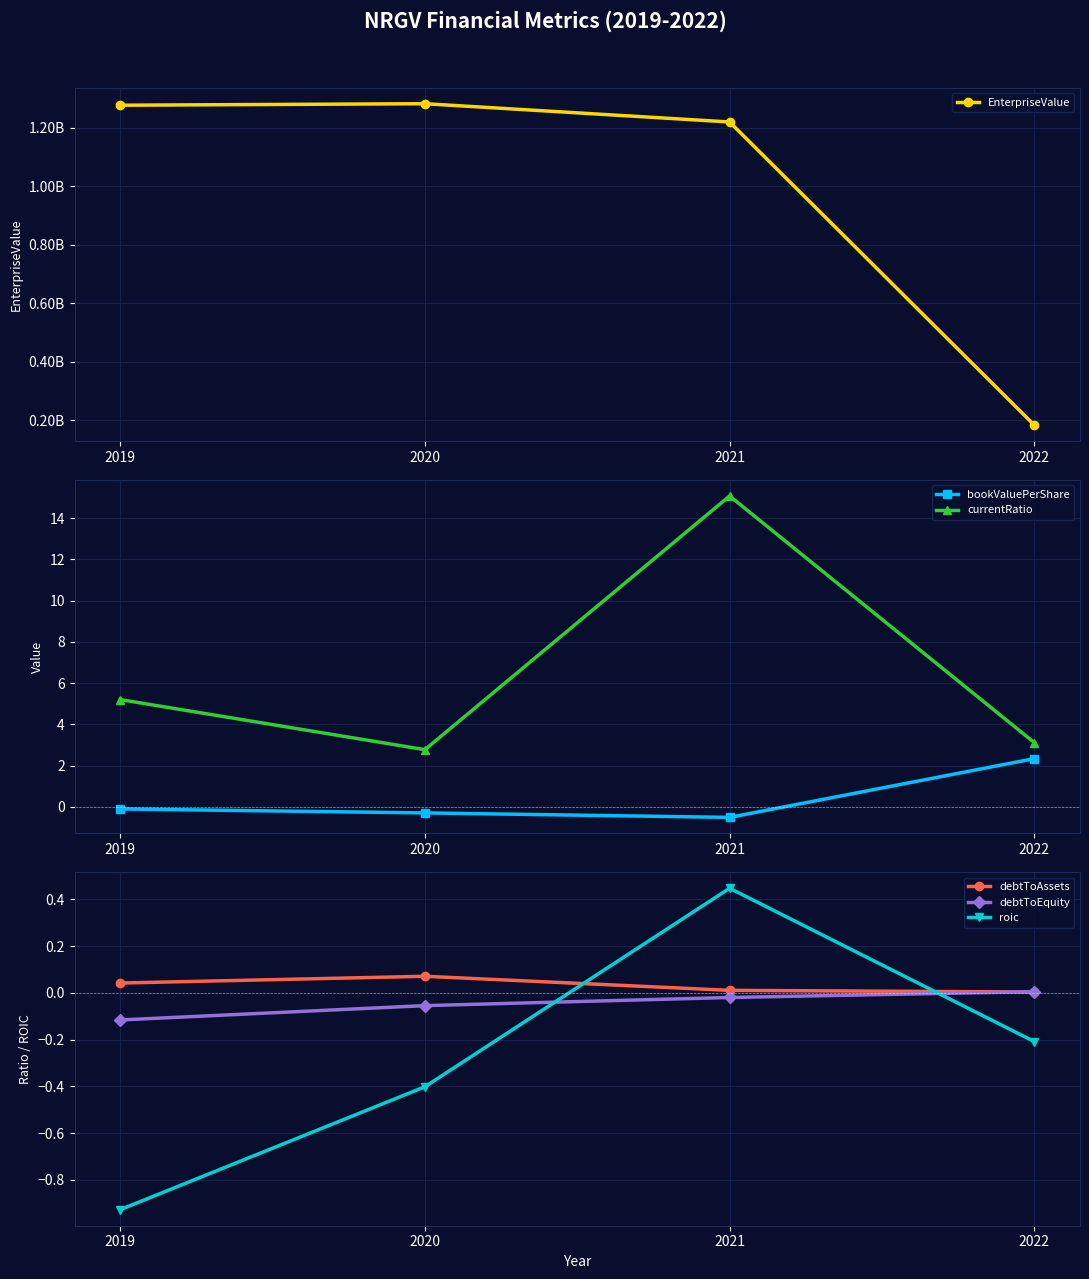

True or false: debtToAssets has more than 0 interior local peaks.

True